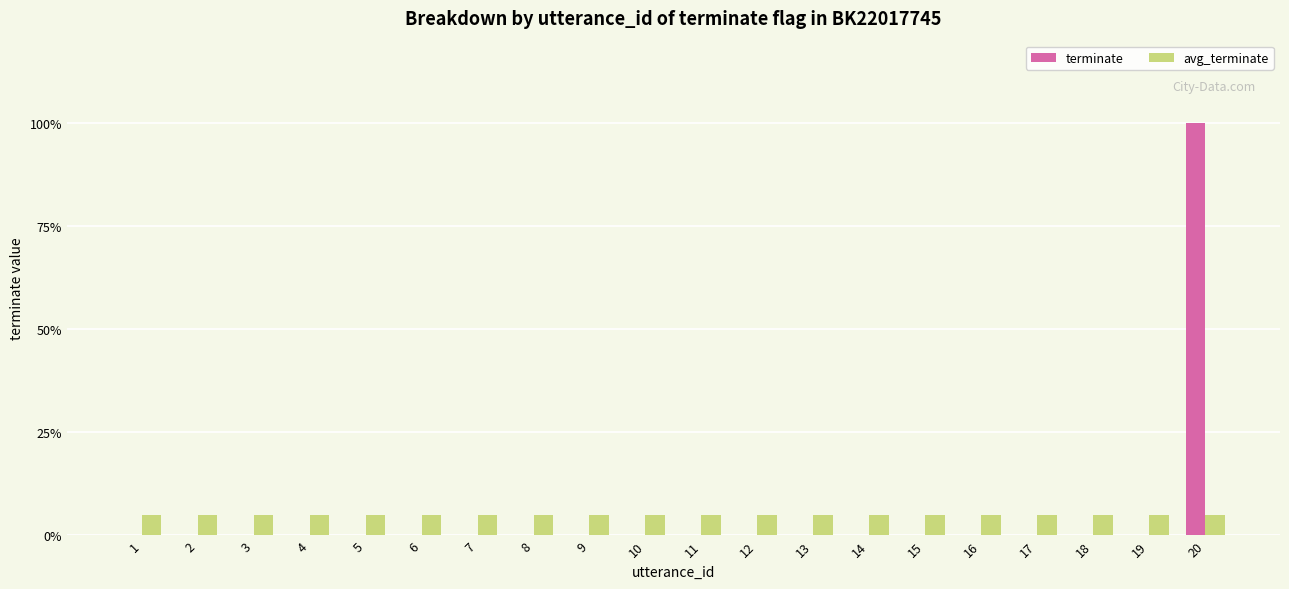

Are the bars horizontal?

No